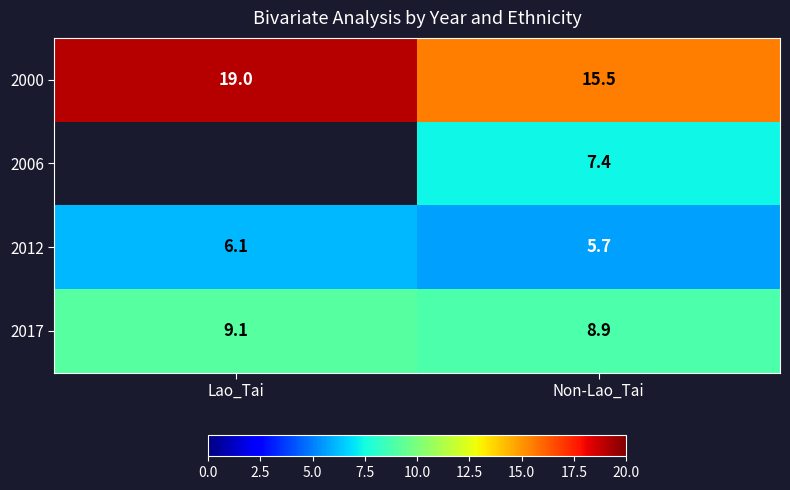

At which category does the chart reach its peak across all series?

Lao_Tai